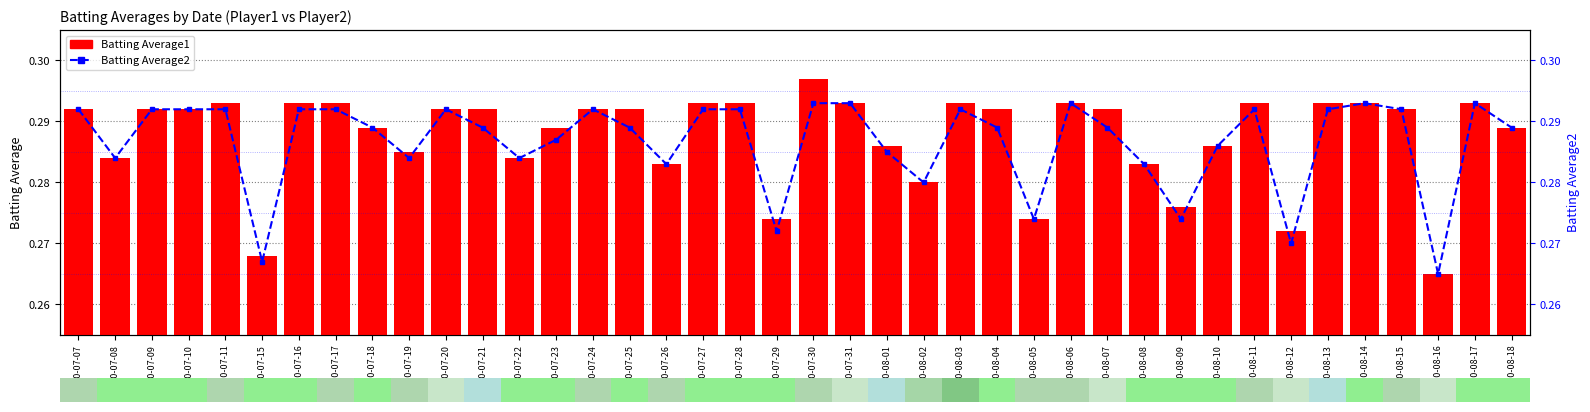

Which category has the lowest value across all series?

2010-08-16